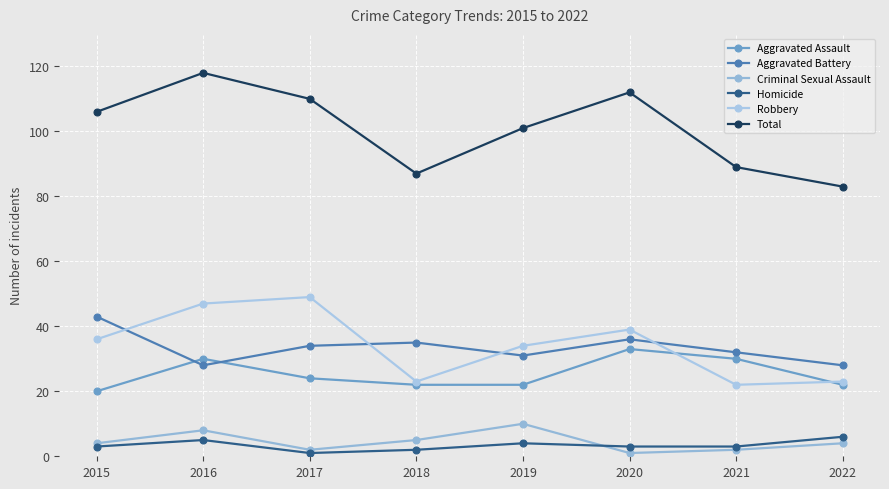

Count the number of categories in the chart.

8